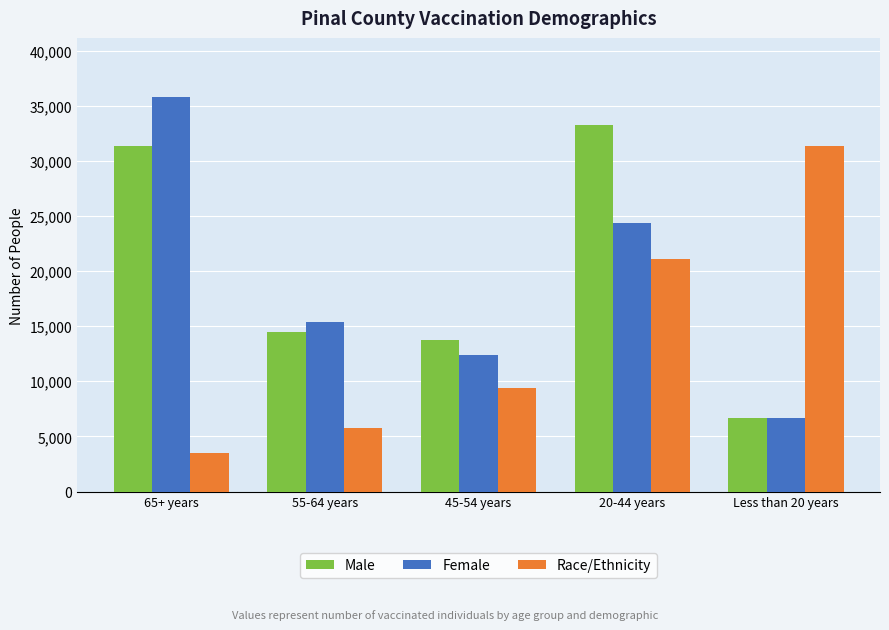

Rank the categories by Male value from highest to lowest.

20-44 years, 65+ years, 55-64 years, 45-54 years, Less than 20 years